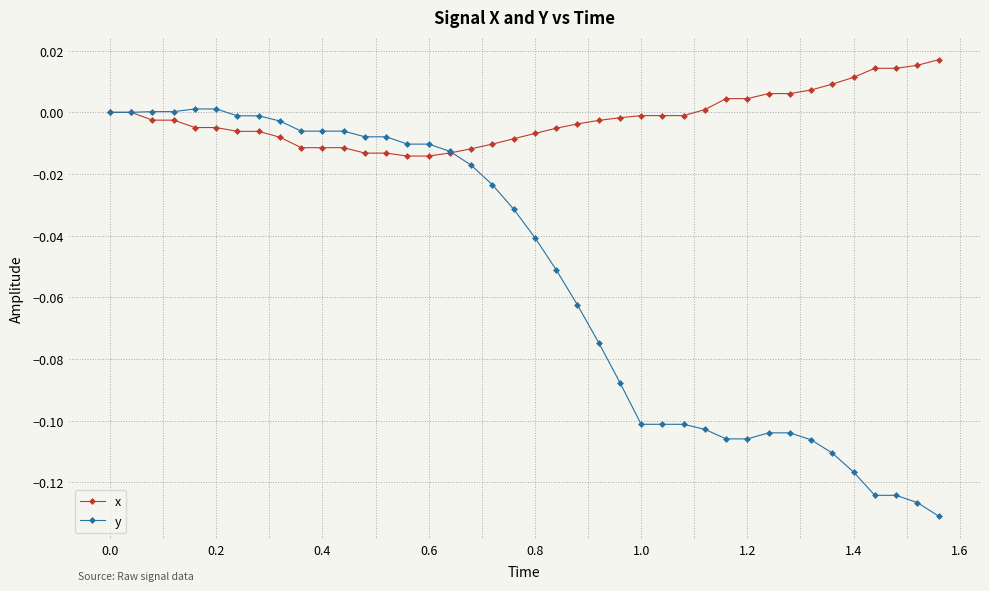

List the series in order of their peak value, highest first.

x, y